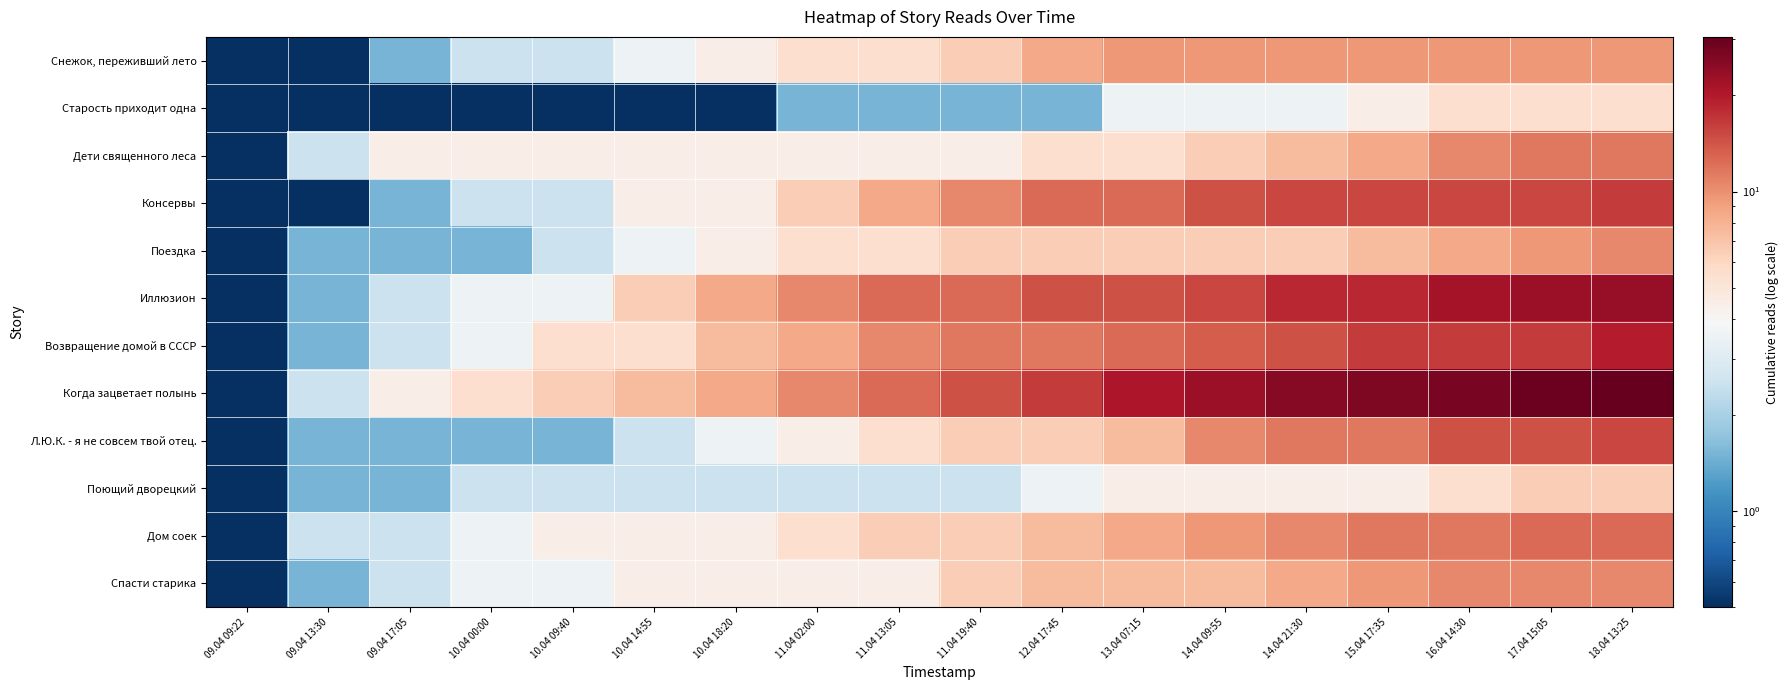

Which series has the widest spread of values?

Когда зацветает полынь